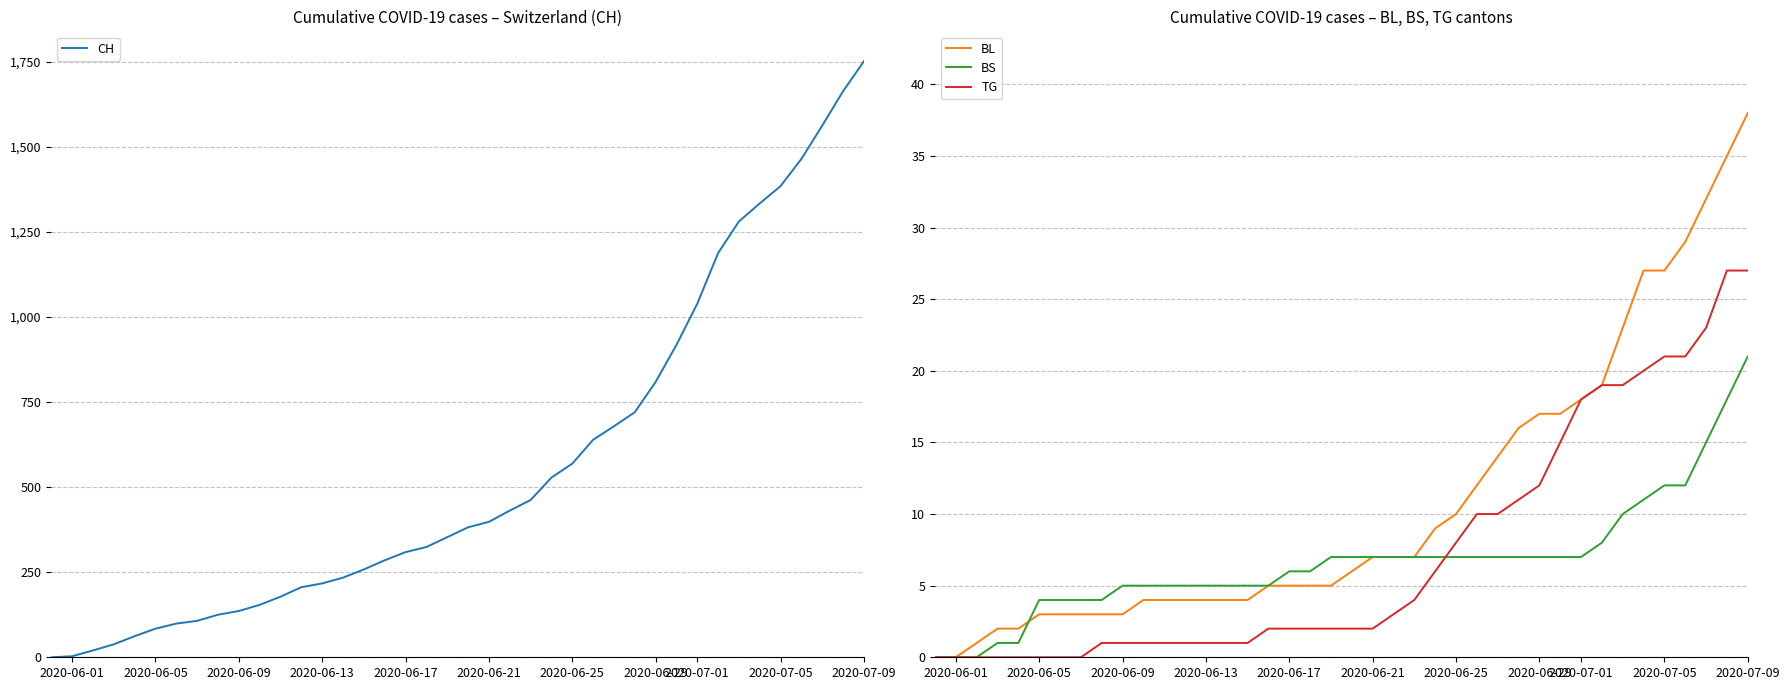

How many data points in BL are less than 6?

20